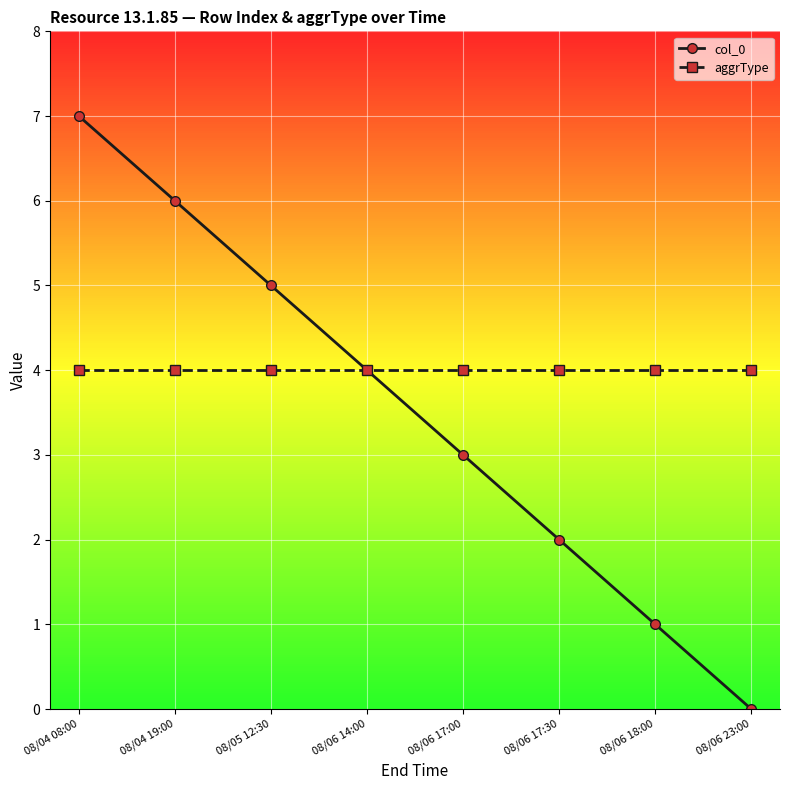

What is the label of the 8th point from the left?

08/06 23:00